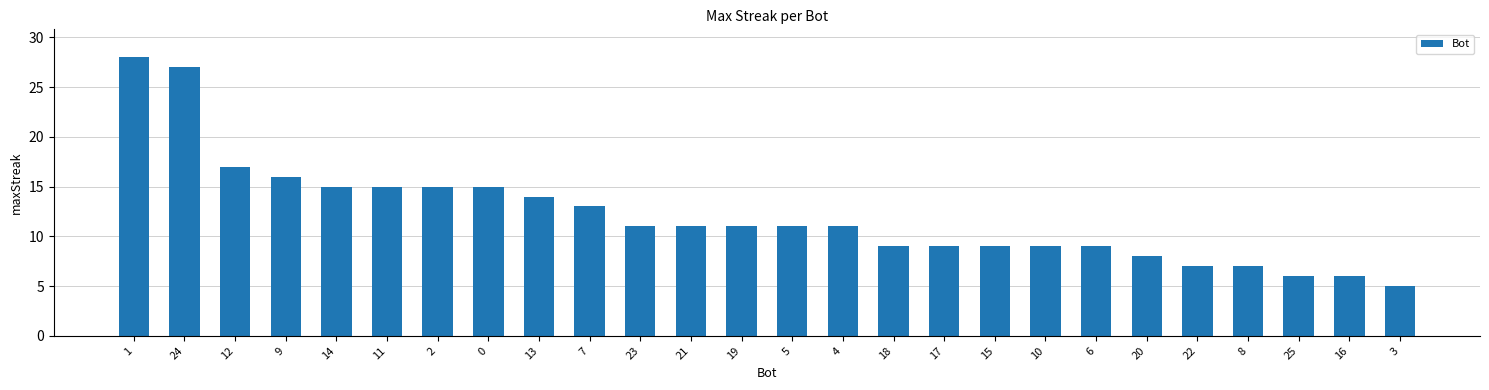

What is the label of the 25th bar from the left?

16